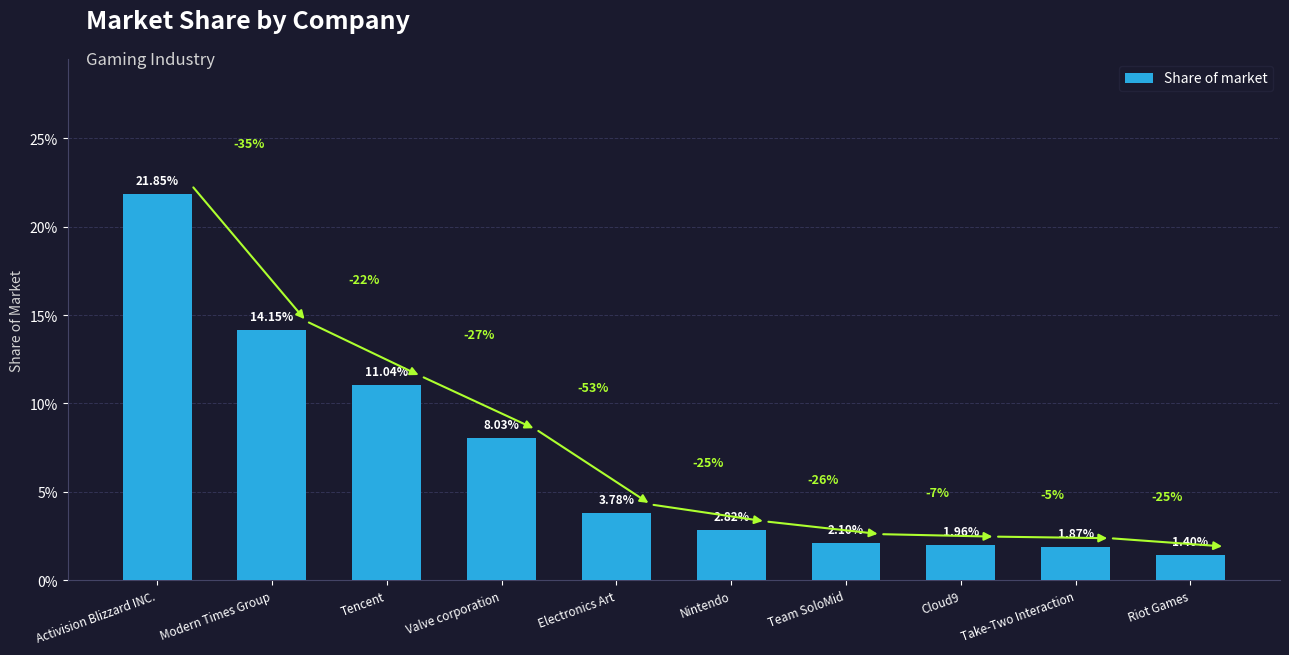

What is the label of the 4th bar from the left?

Valve corporation